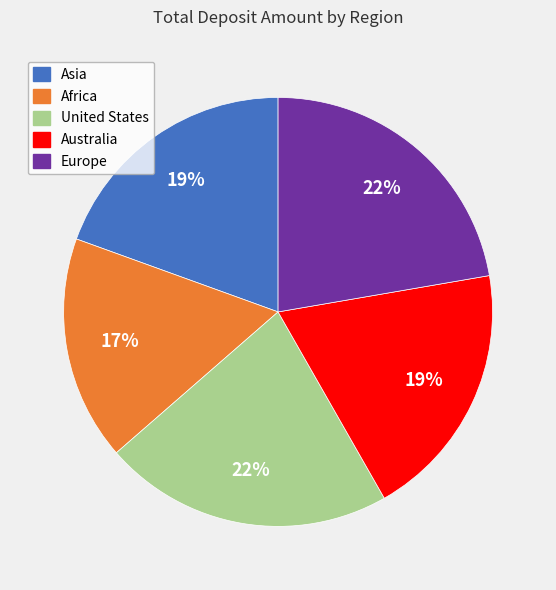

Is it true that Africa is 17% of the pie?

True